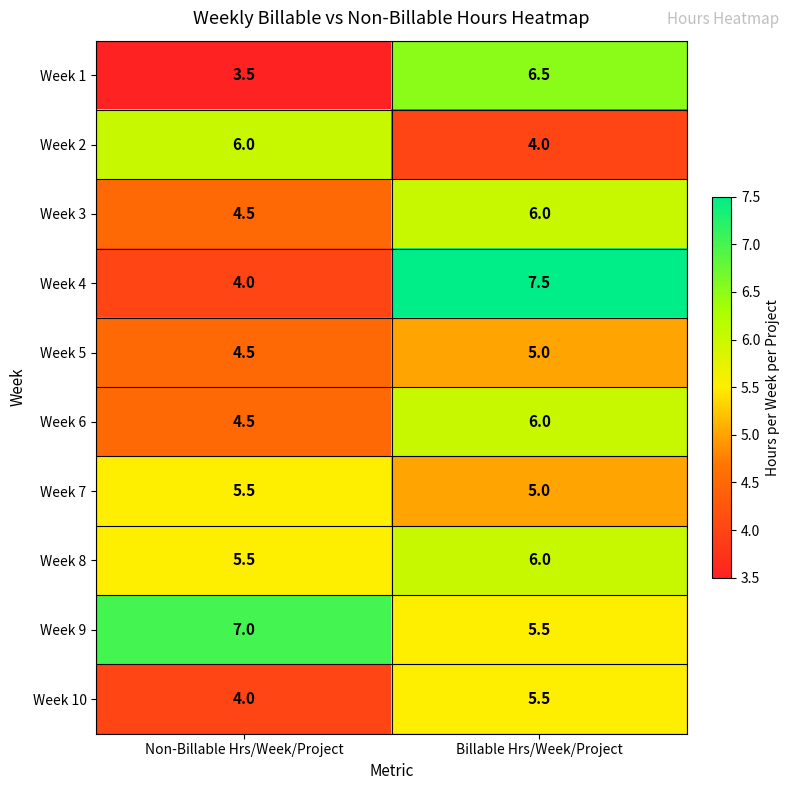

Which series has the largest total across all categories?

Week 9